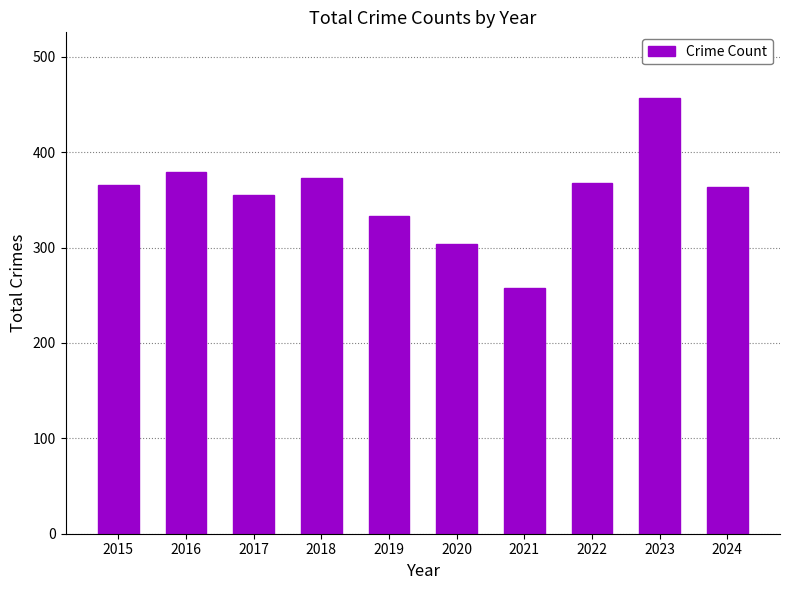

Does the chart contain any negative values?

No